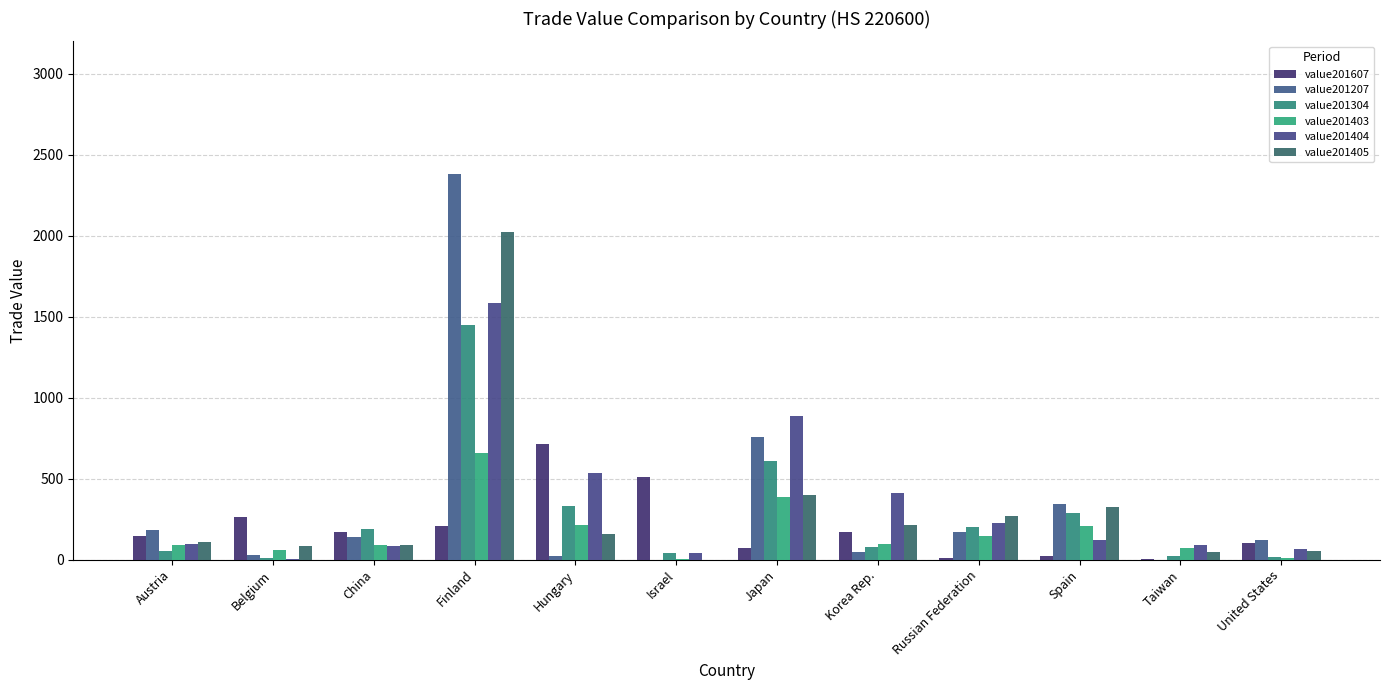

What is the sum of all value201207 values?

4199